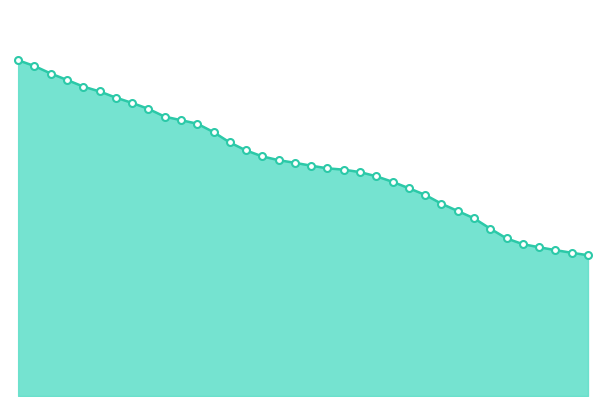

Is this an area chart (filled region under the line)?

Yes